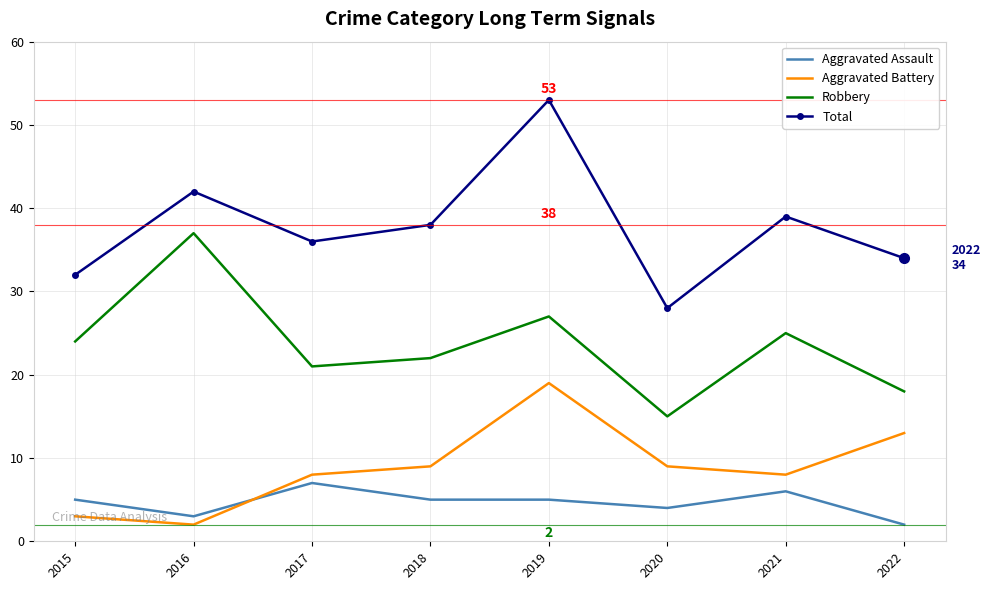

True or false: Robbery and Aggravated Assault intersect in this chart.

False